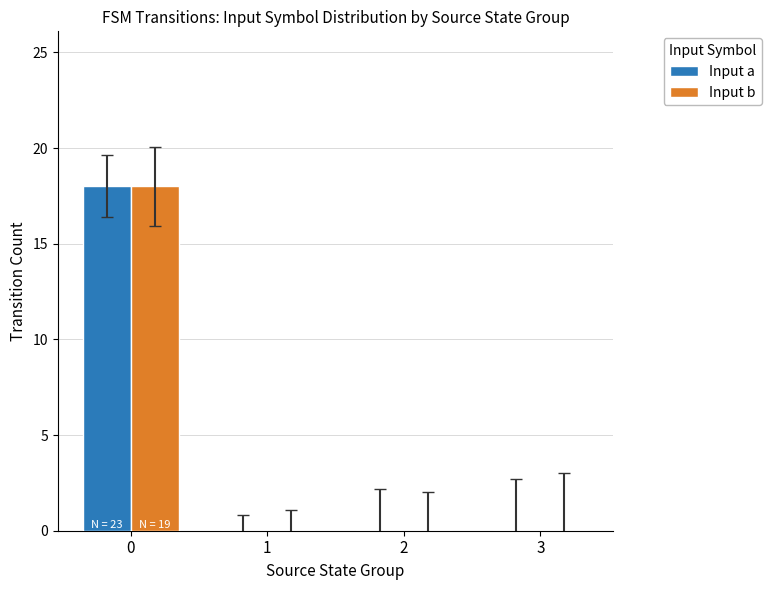

How many distinct data groups are displayed?

2